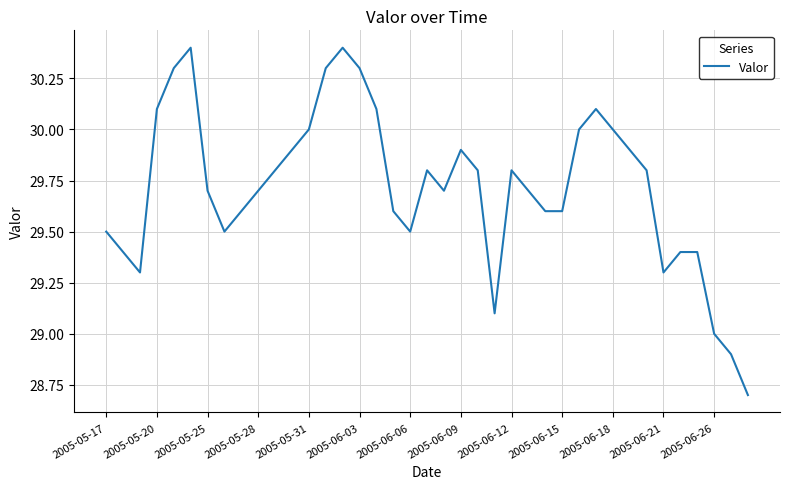

What is the minimum value shown in the chart?

28.7